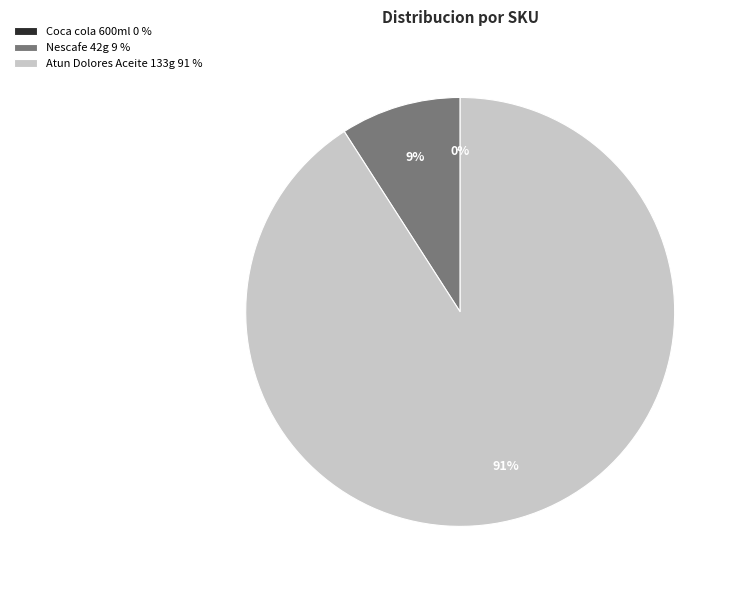

To the nearest percent, what is the difference between the largest and smallest slice percentages?

91%